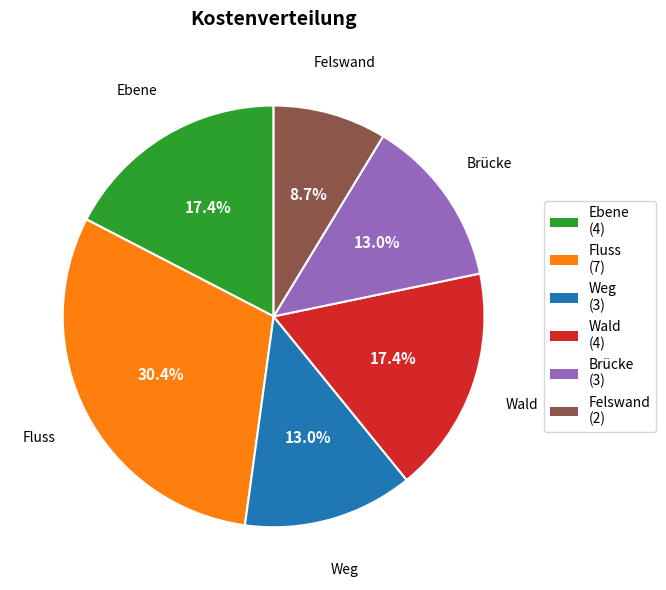

Does any single category account for the majority?

No